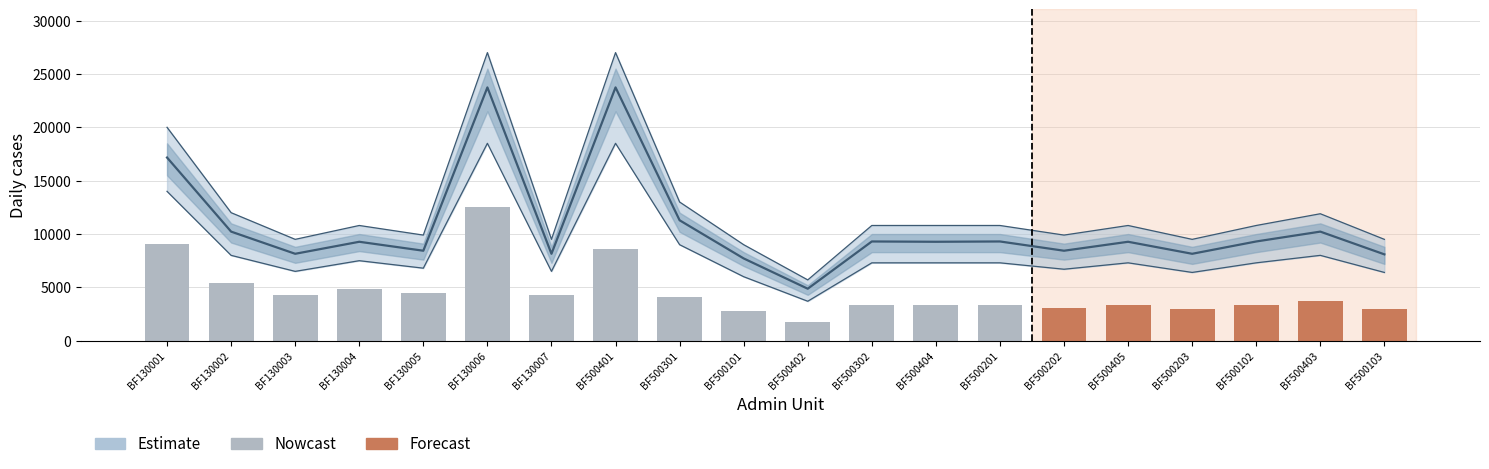

What is the approximate value at BF500301?

4082.8